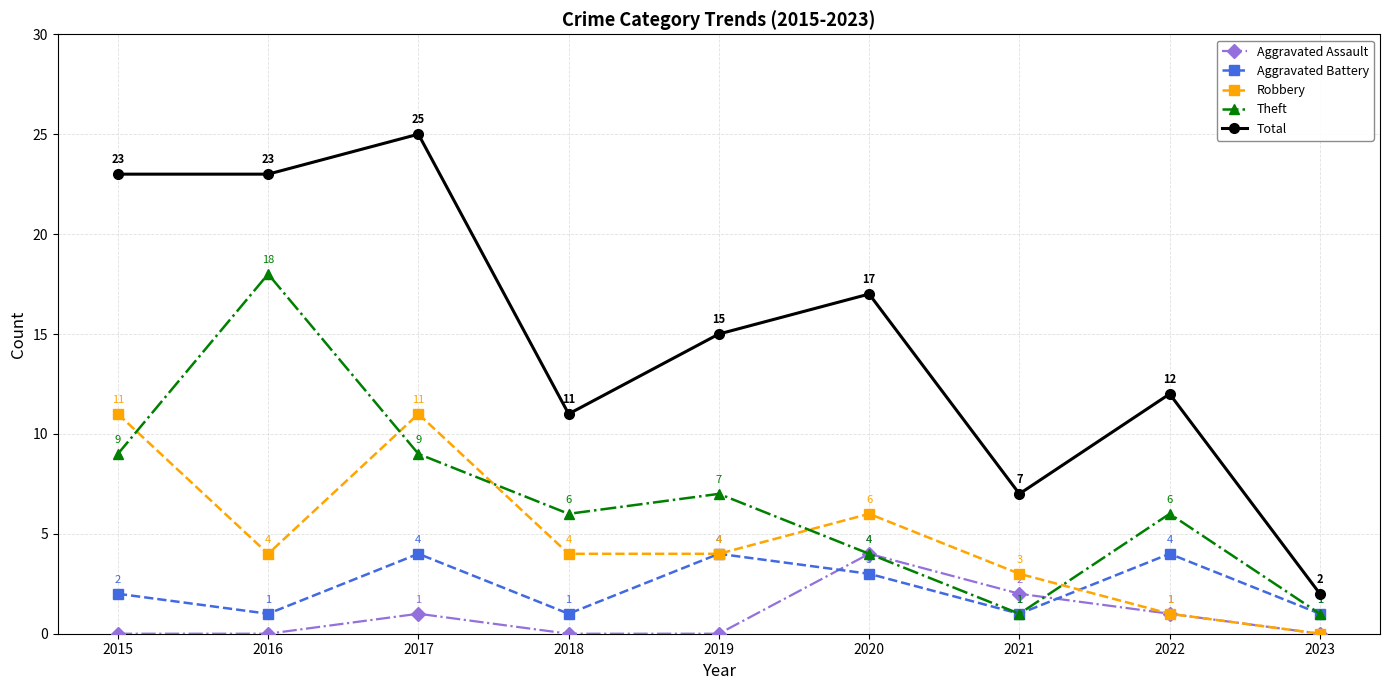

At 2015, list the series in order from largest to smallest.

Total, Robbery, Theft, Aggravated Battery, Aggravated Assault